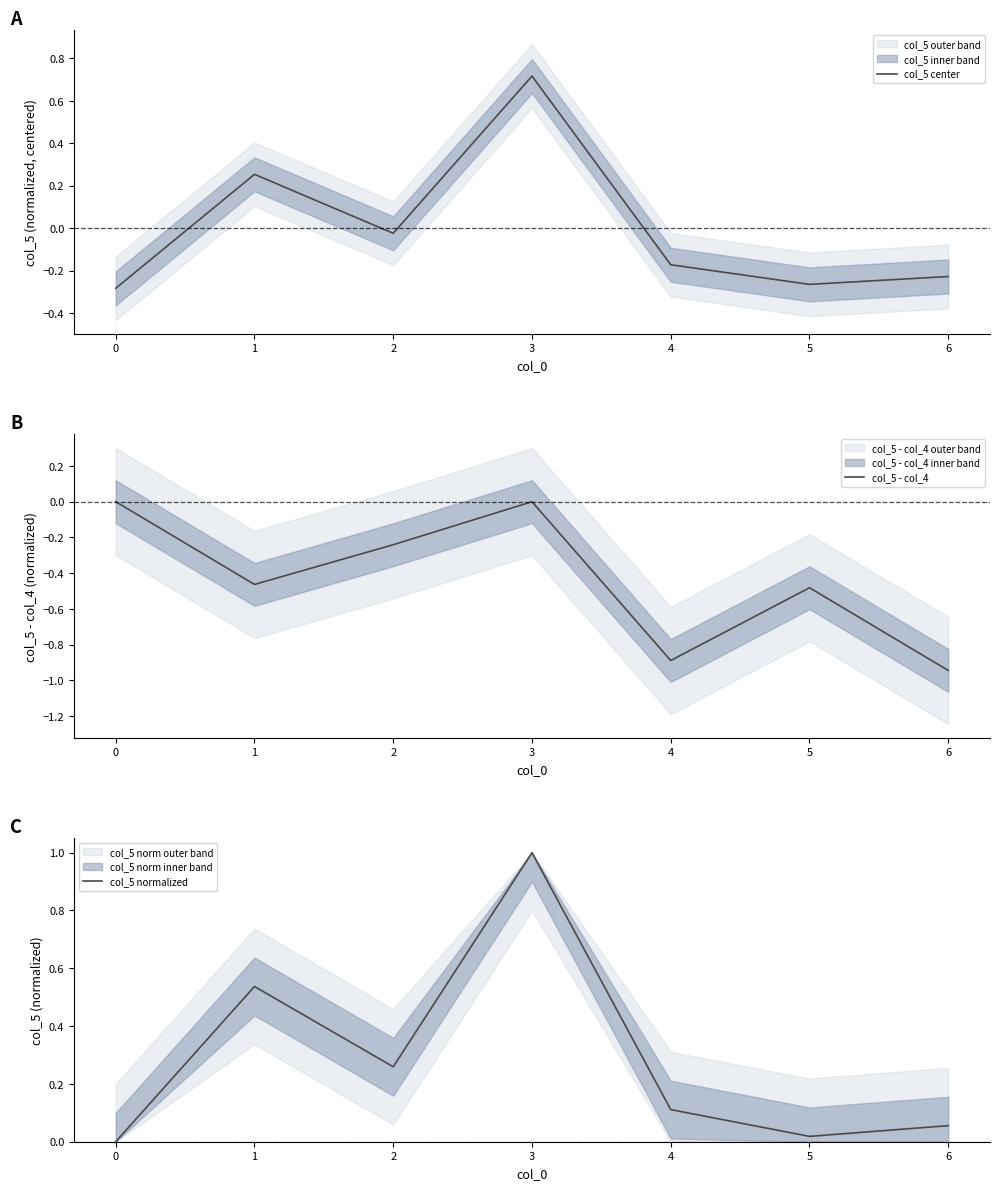

Which series has the widest spread of values?

col_5 center